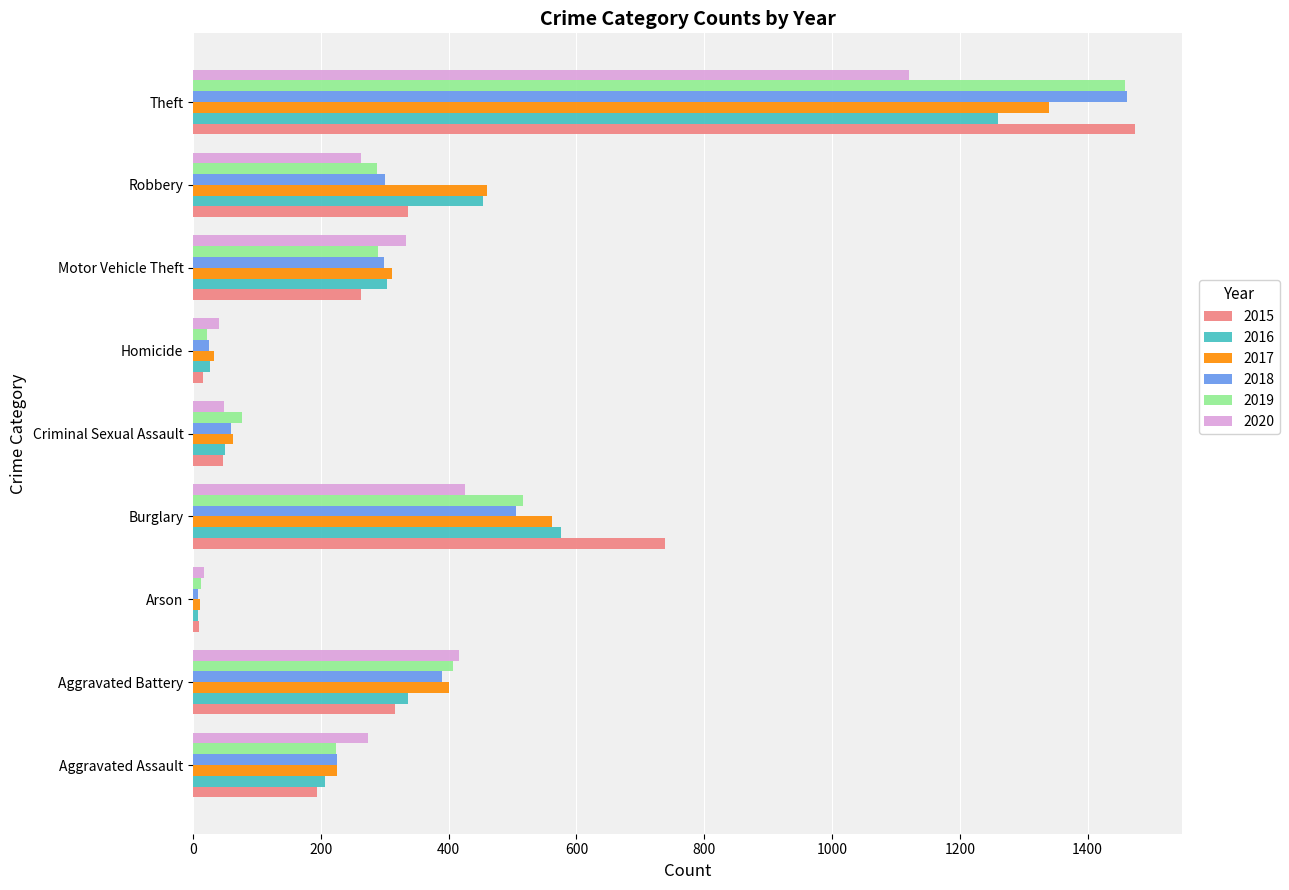

Is the value of 2019 at Theft greater than the value of 2016 at Robbery?

Yes